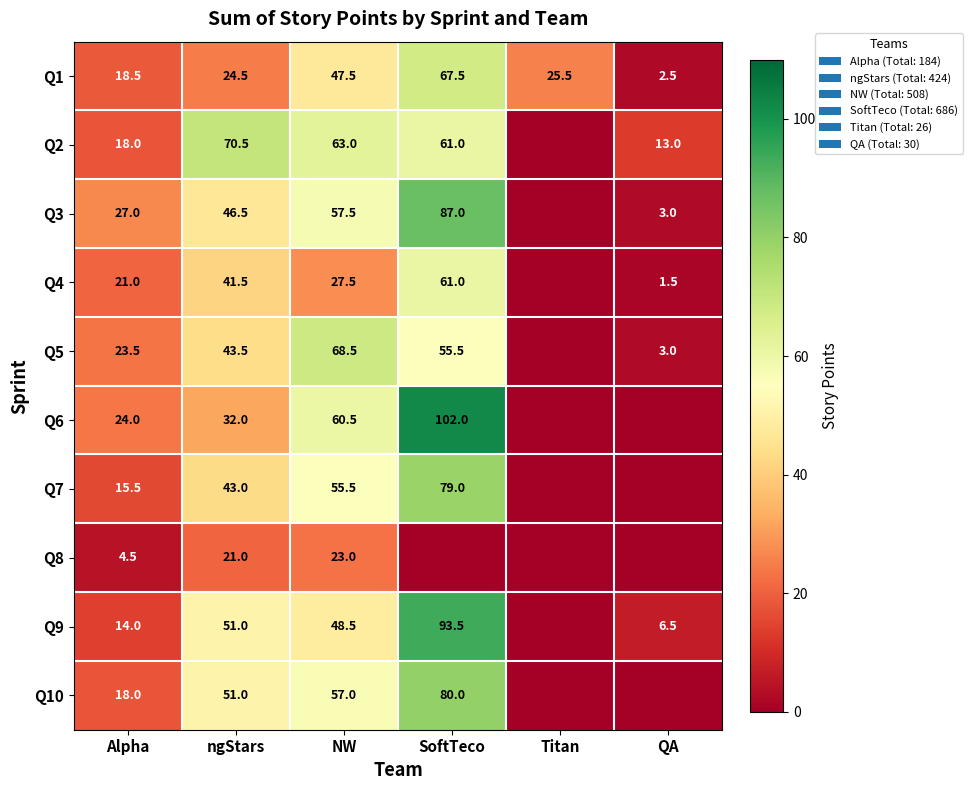

Between QA and SoftTeco, which is larger?

SoftTeco